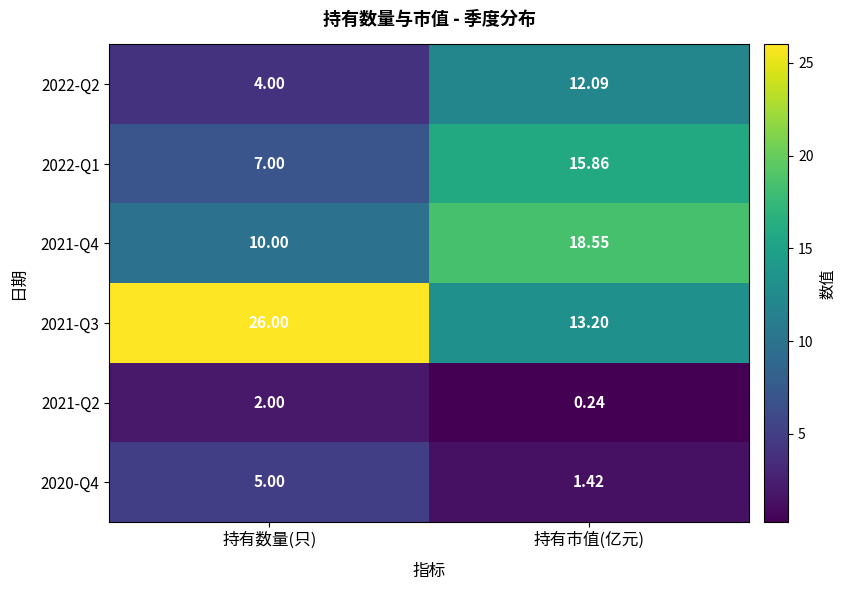

At 持有数量(只), list the series in order from largest to smallest.

2021-Q3, 2021-Q4, 2022-Q1, 2020-Q4, 2022-Q2, 2021-Q2